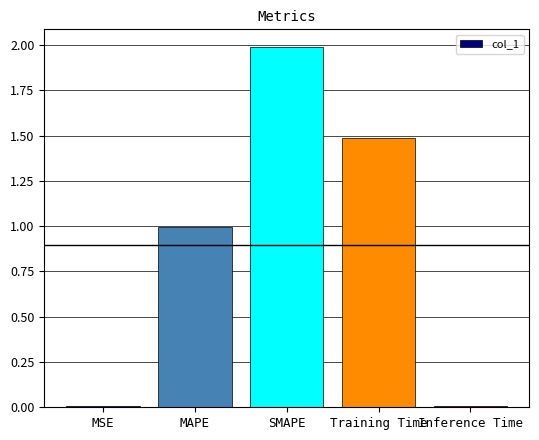

The value at MAPE is 1.4. True or false?

False